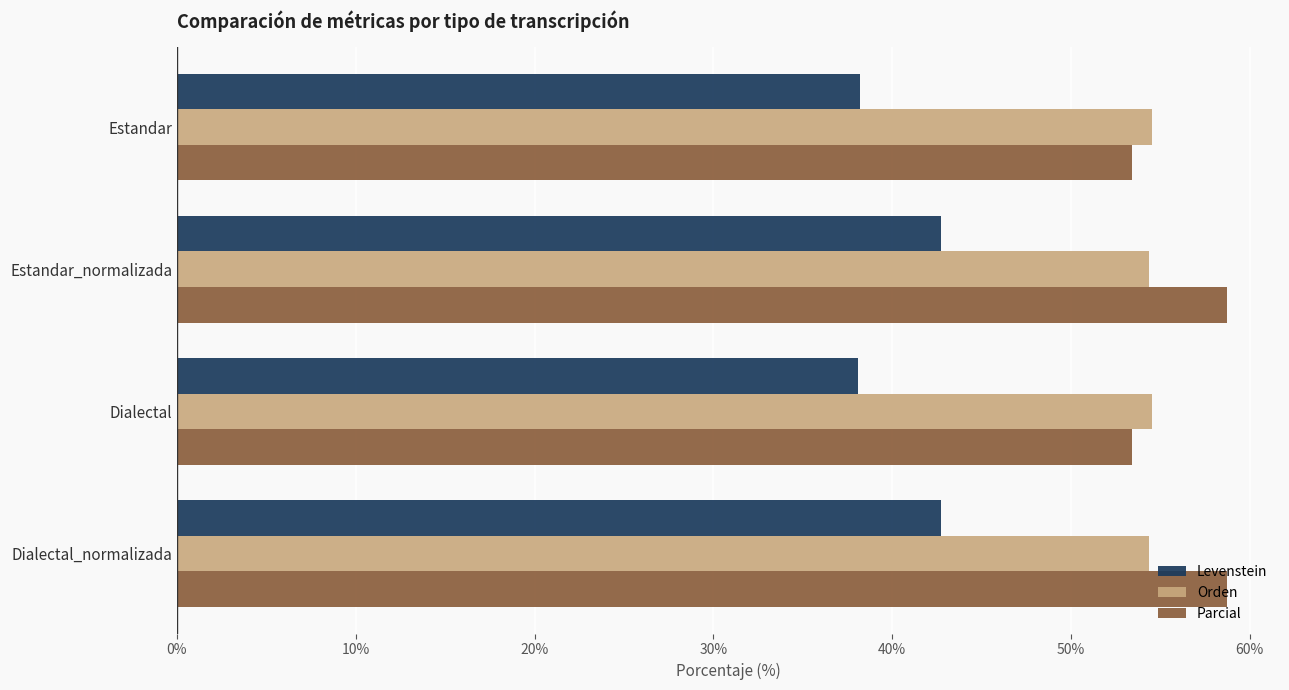

What is the maximum value shown in the chart?

58.8